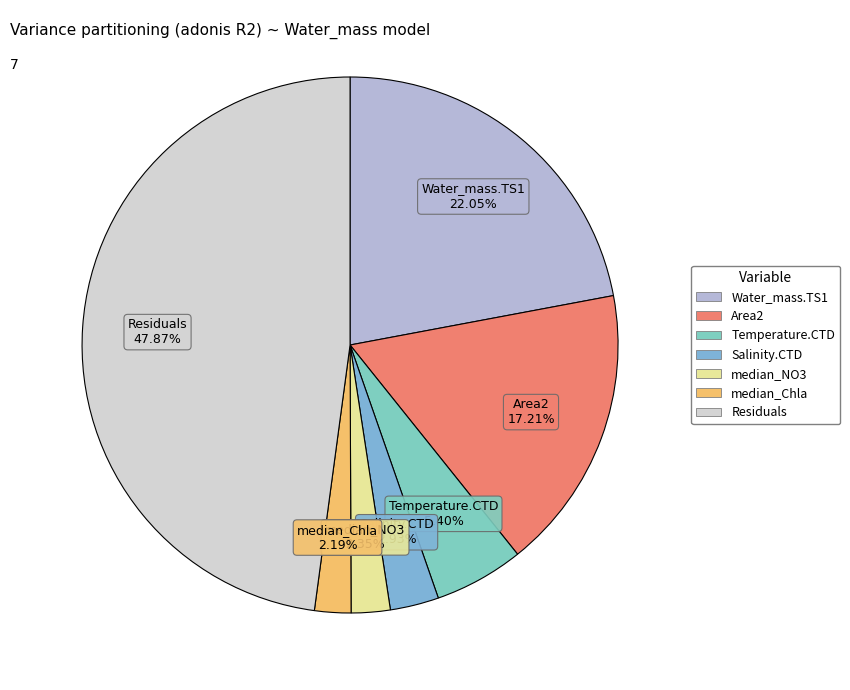

Which has a higher value, median_Chla or Water_mass.TS1?

Water_mass.TS1